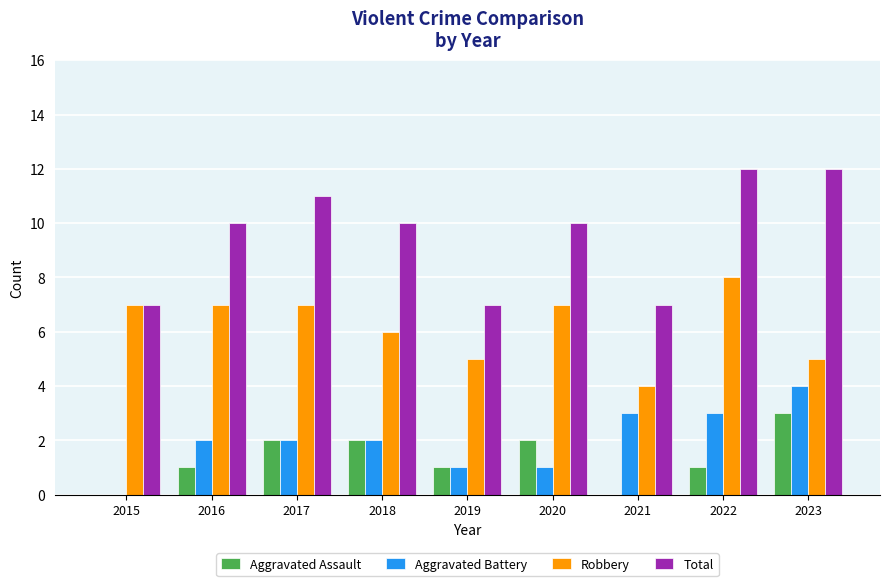

What is the sum of the Total values at 2017 and 2023?

23